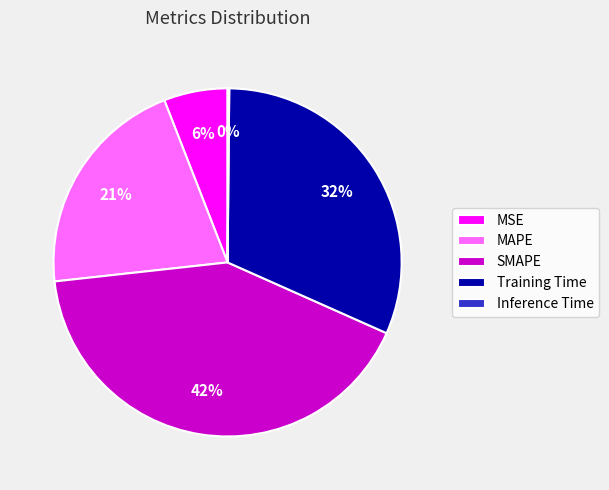

To the nearest percent, what is the average slice percentage?

20%